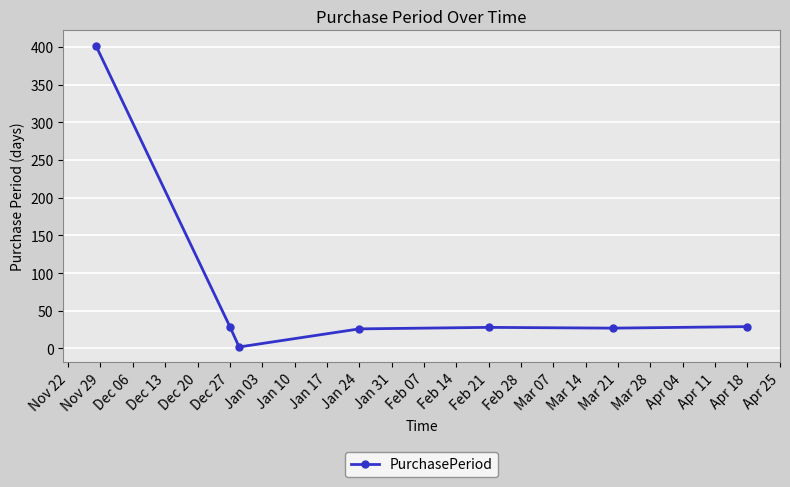

What is the average value?

78